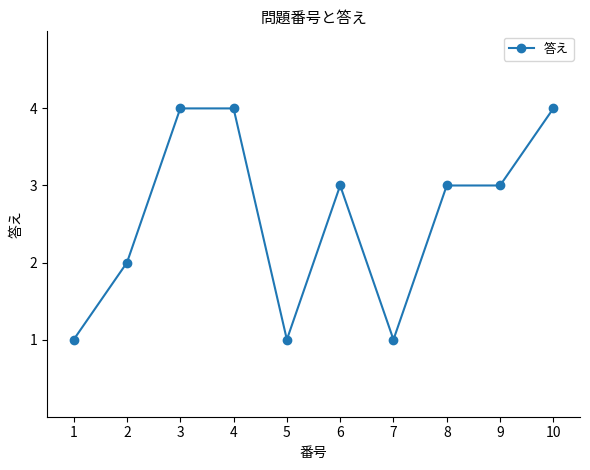

At which label does the data first exceed 3?

3